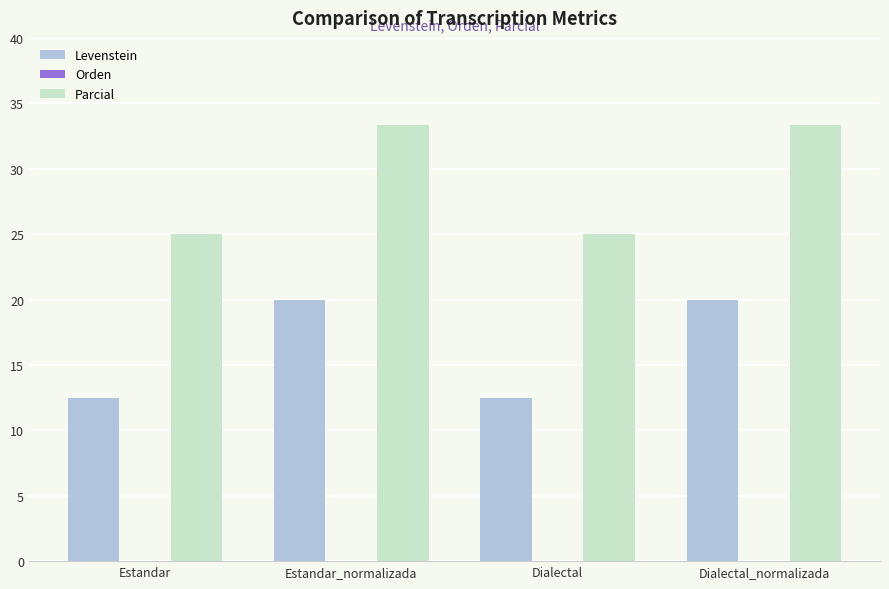

Are the bars grouped side by side (vs. stacked)?

Yes